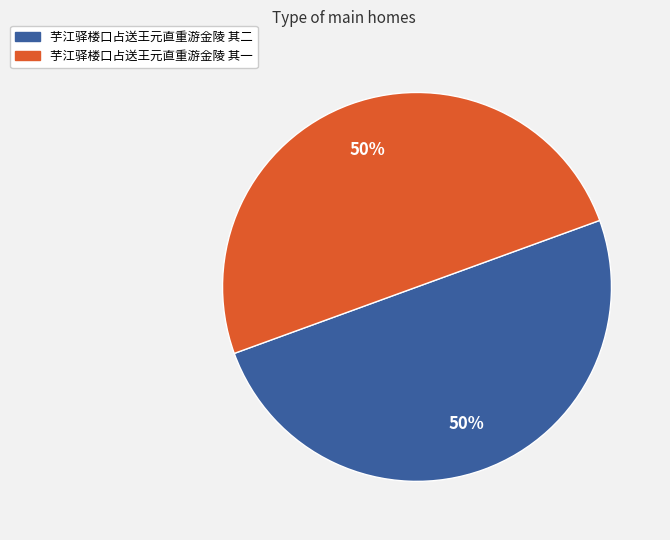

Combined, do 芋江驿楼口占送王元直重游金陵 其二 and 芋江驿楼口占送王元直重游金陵 其一 account for over 50%?

Yes